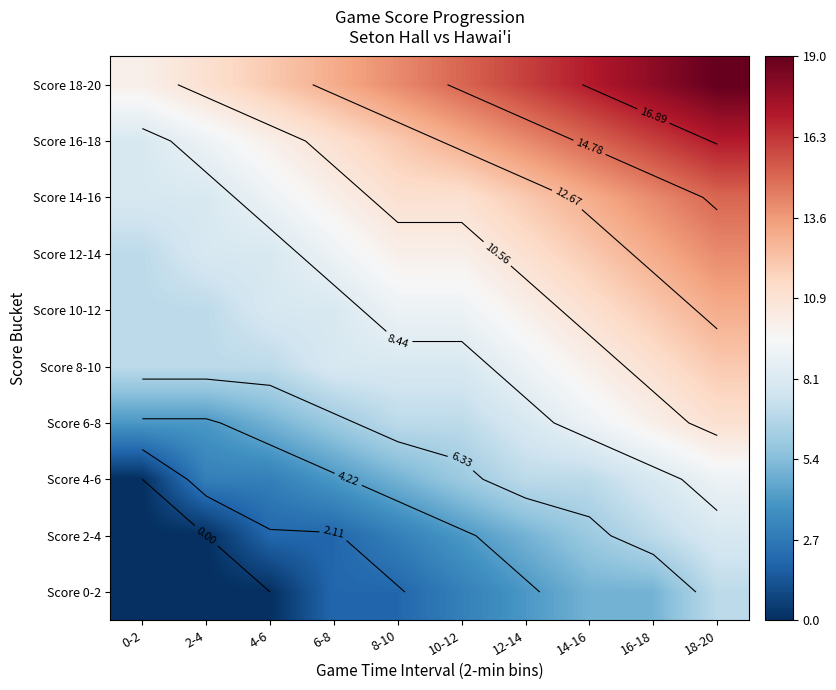

What is the maximum value shown in the chart?

19